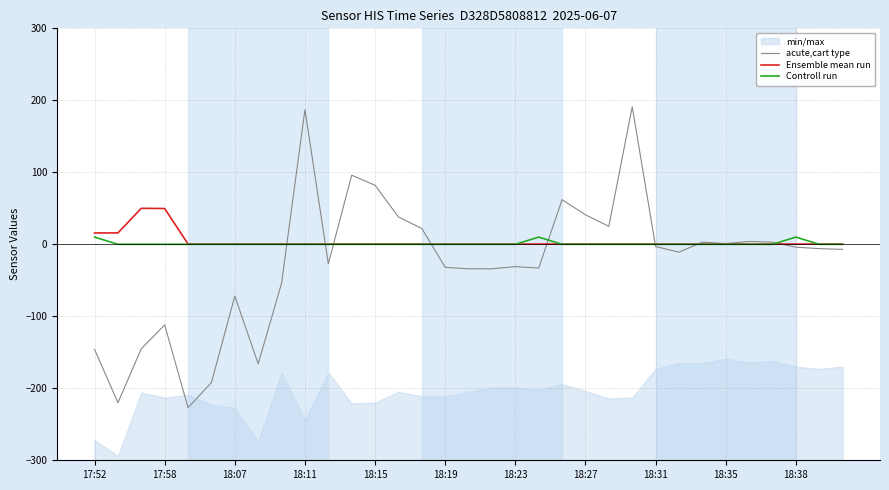

What is the lowest value of the acute,cart type series?

-227.0